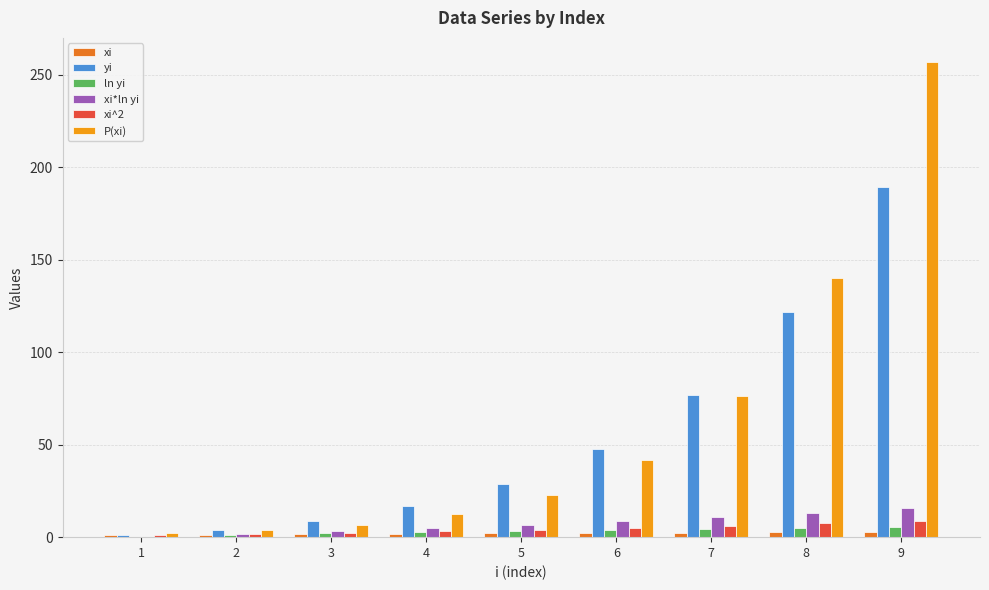

The xi^2 series shows 6.2 at 7. True or false?

True